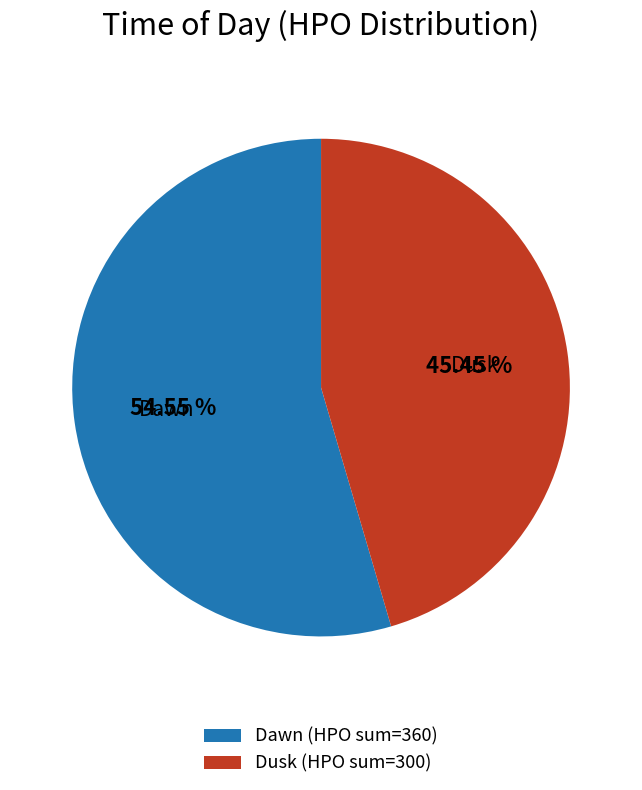

Which slice is the largest?

Dawn (HPO sum=360)